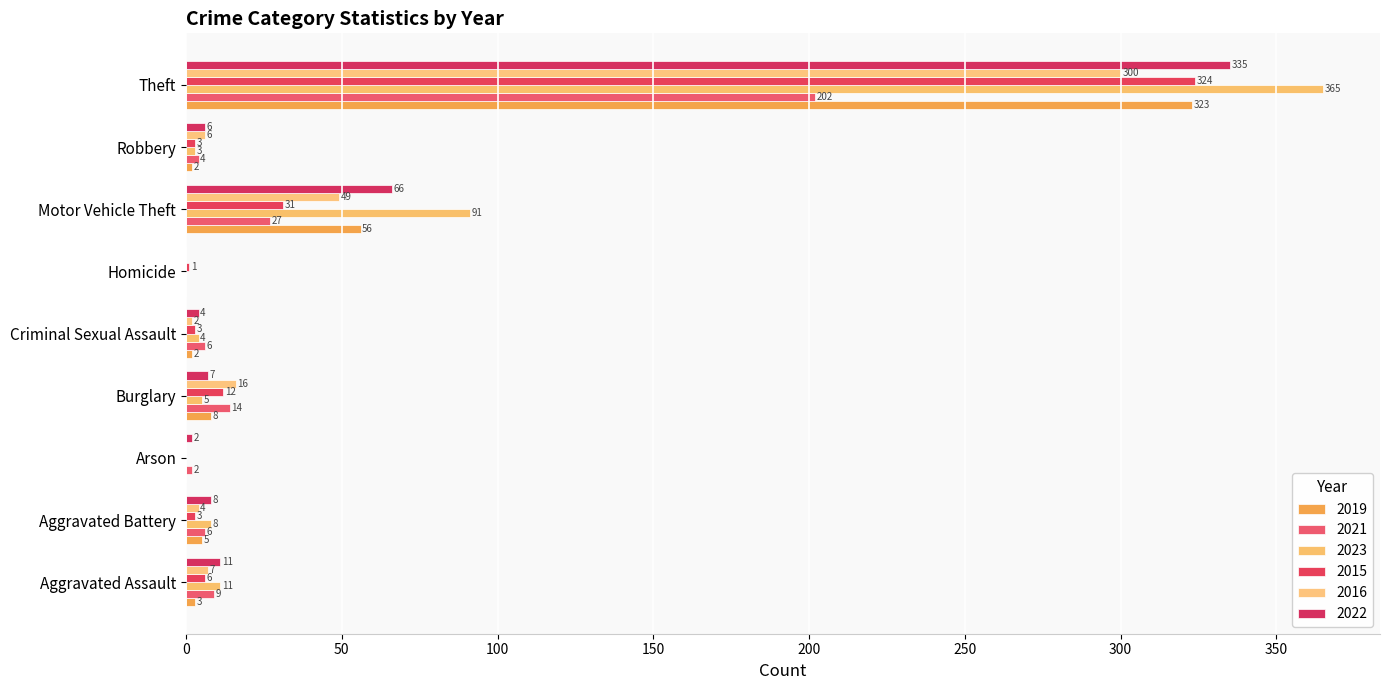

Count the number of categories in the chart.

9